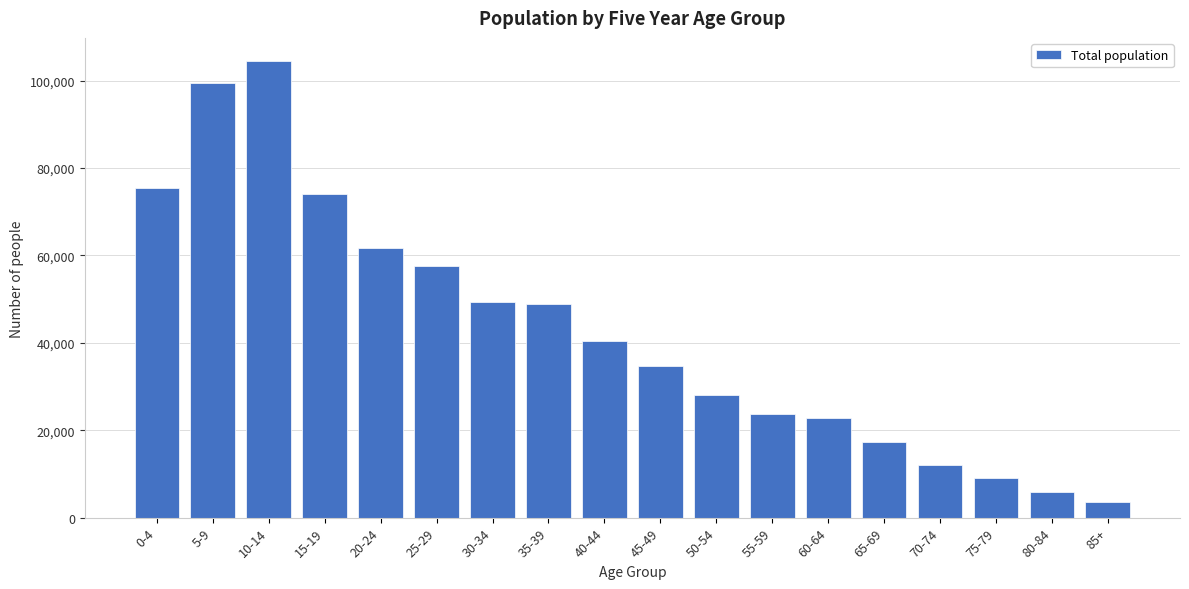

Reading left to right, what are all the values shown in this chart?

0-4=75332	5-9=99447	10-14=104556	15-19=74165	20-24=61785	25-29=57568	30-34=49440	35-39=48987	40-44=40510	45-49=34714	50-54=28144	55-59=23663	60-64=22699	65-69=17400	70-74=12100	75-79=9000	80-84=5800	85+=3600